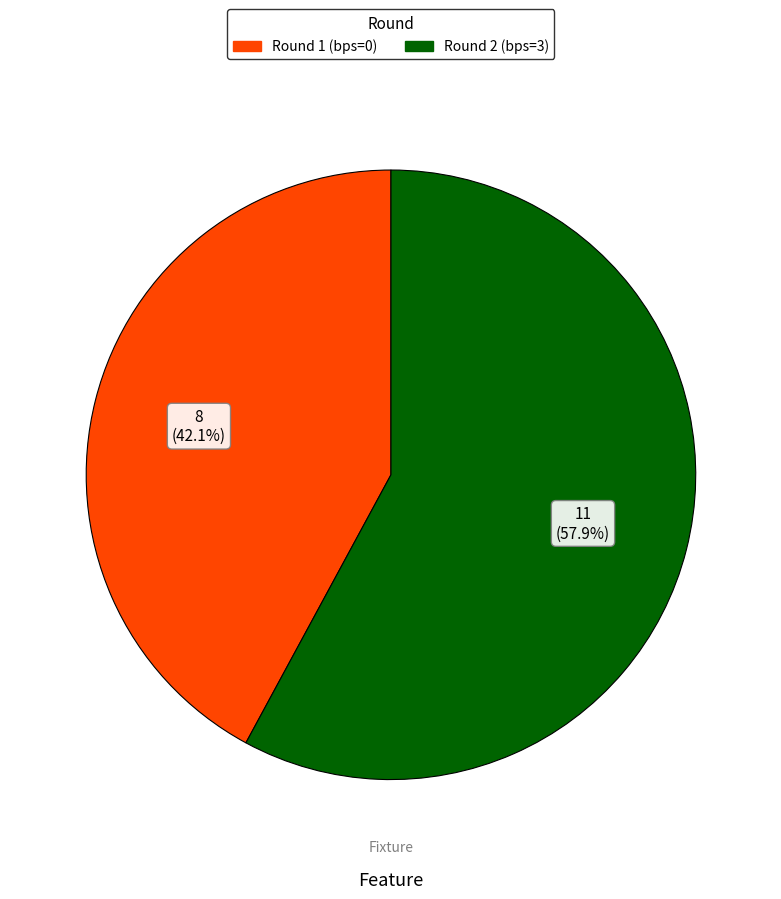

Is there any slice that represents more than half of the pie?

Yes